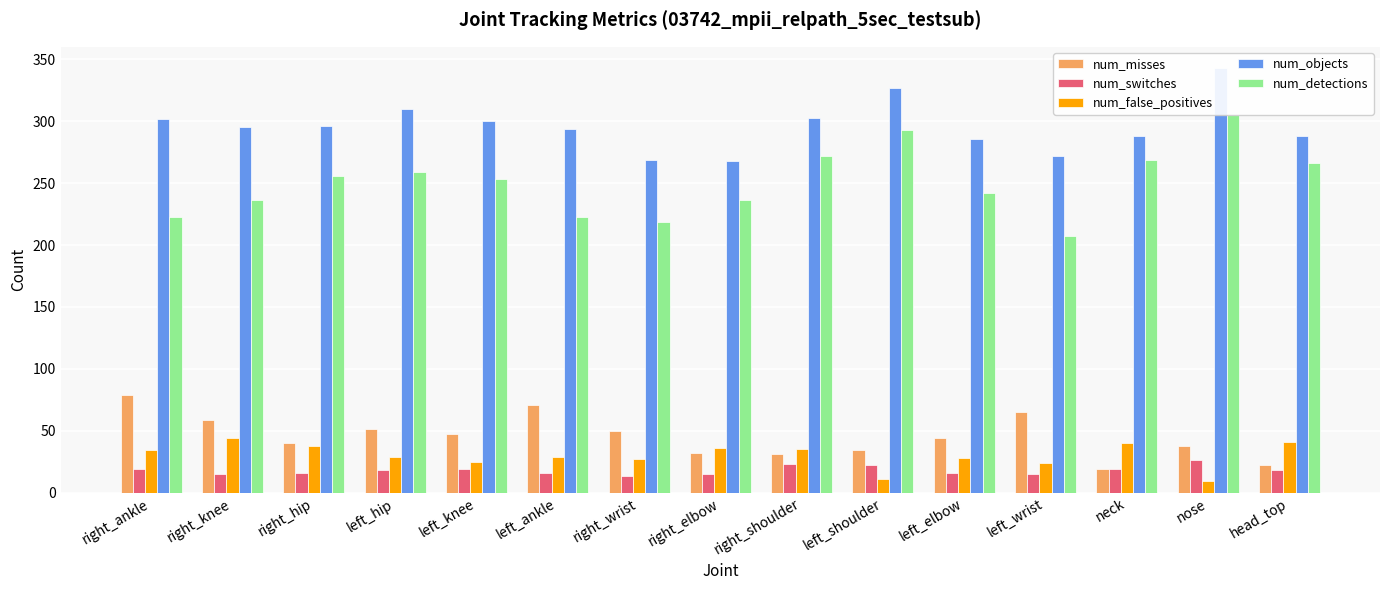

True or false: num_objects has a value of 602 at nose.

False